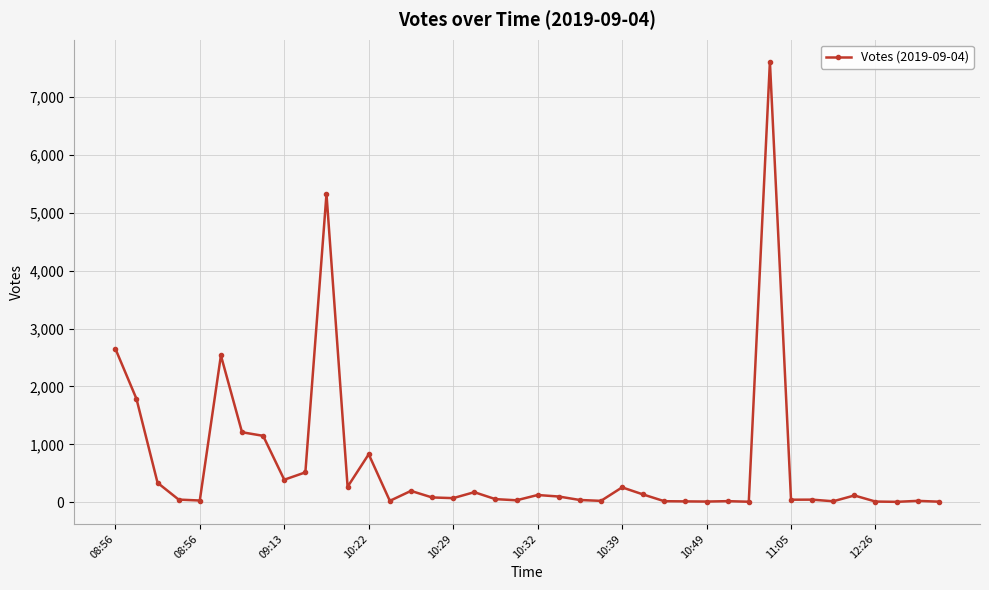

What is the sum of all values?

26337